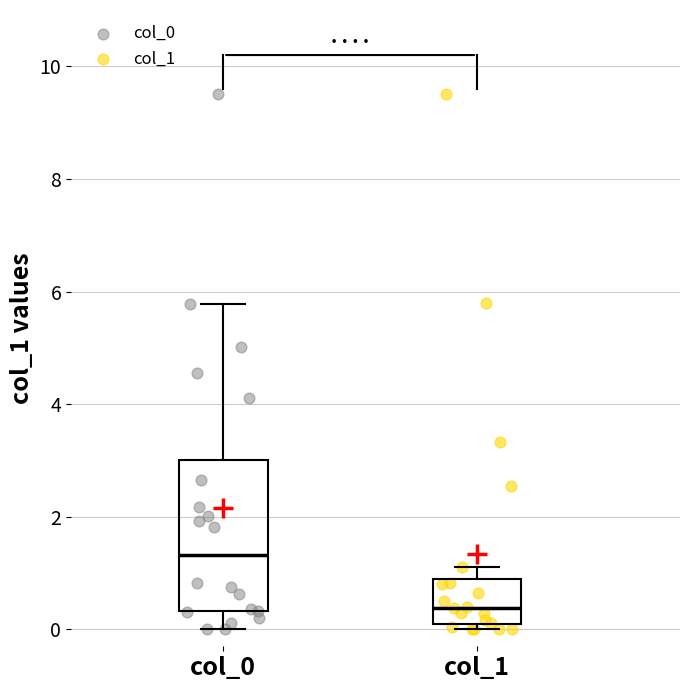

Where does the median line of the box for col_0 sit on the y-axis? The values are not printed on the chart, so give them approximately, as read against the axis.

1.4